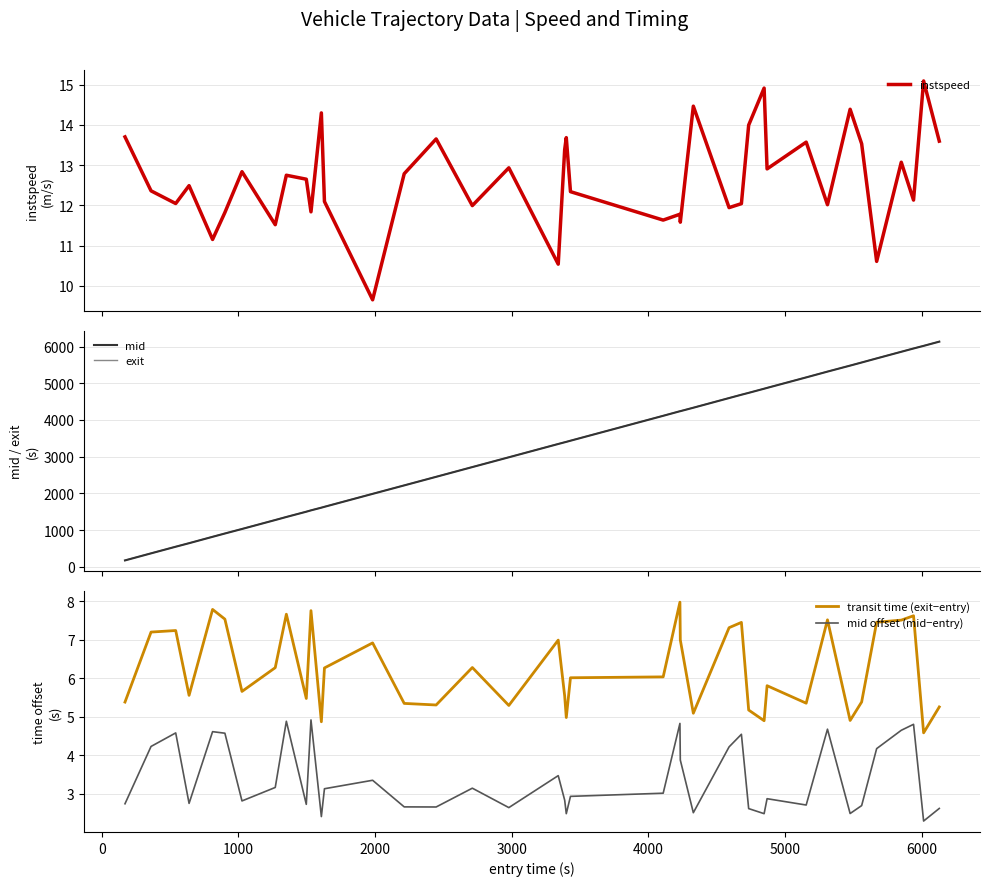

What is the highest value of the exit series?

6134.9